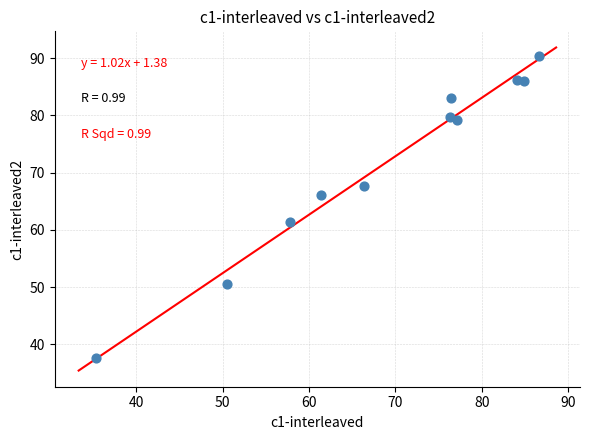

What is the average X value?

68.8